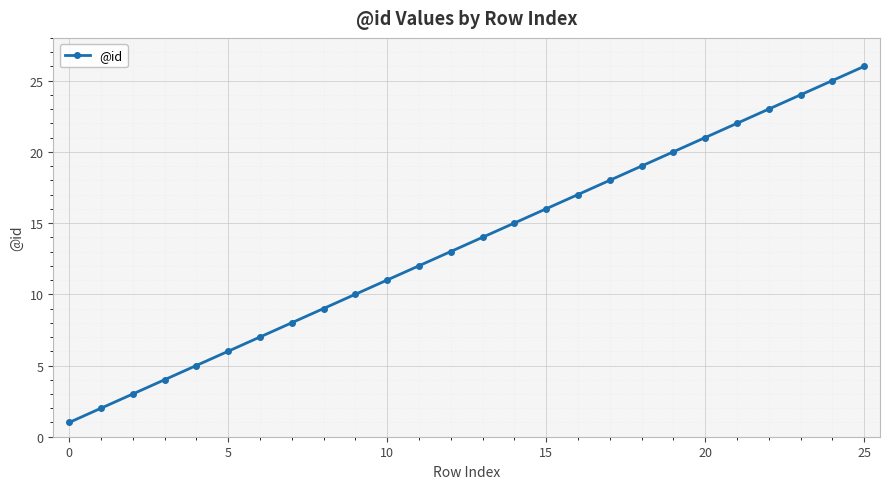

How many series are shown in this chart?

1